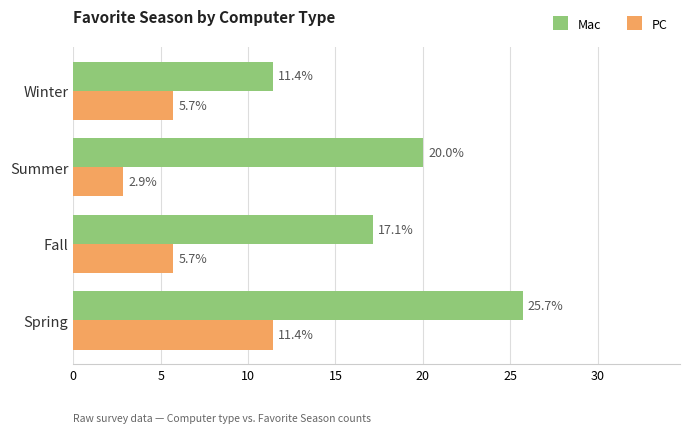

What is the spread (max minus min) of values at Summer?

17.1